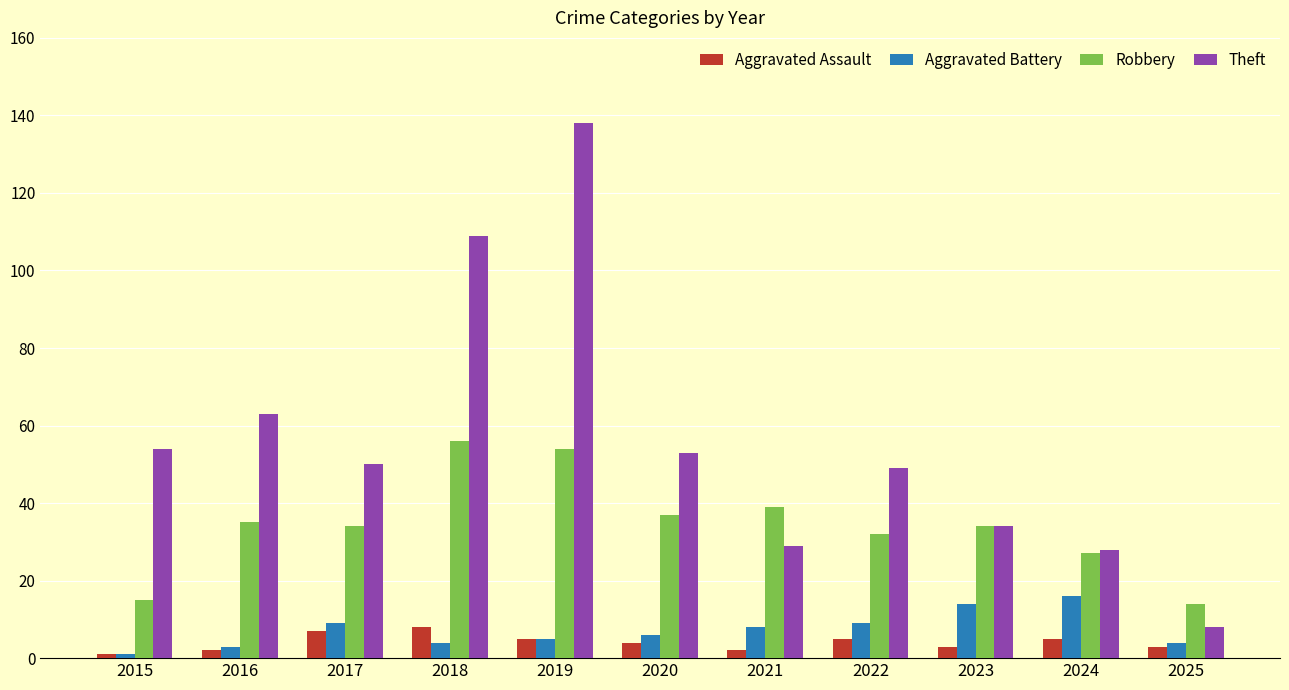

Which series has the largest range (max minus min)?

Theft